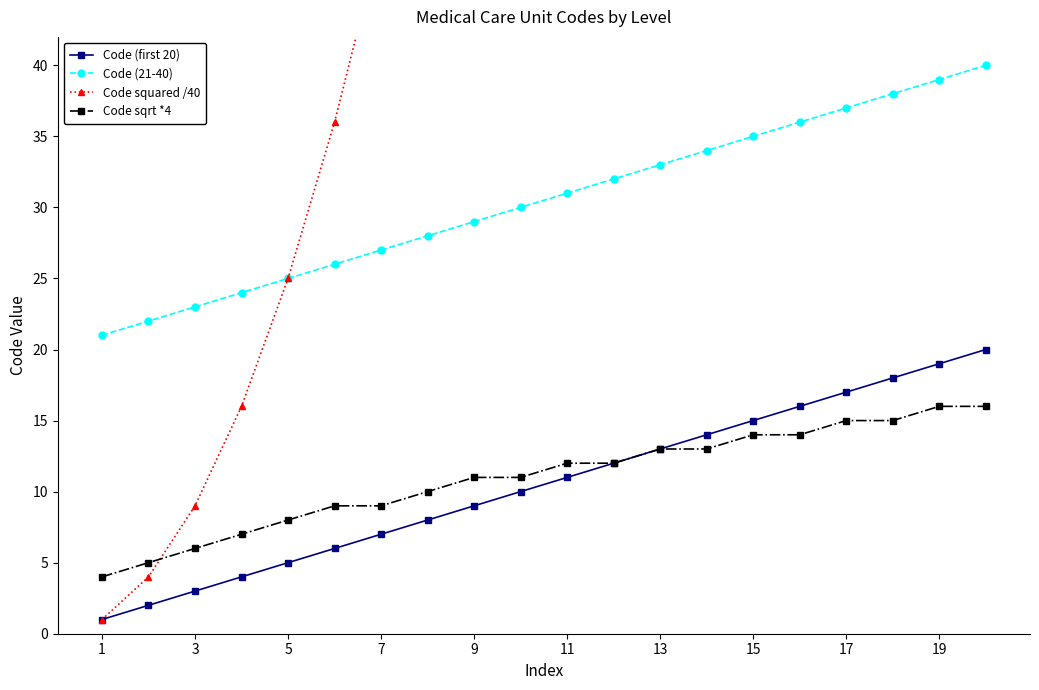

True or false: Code (21-40) and Code sqrt *4 cross at least once.

False